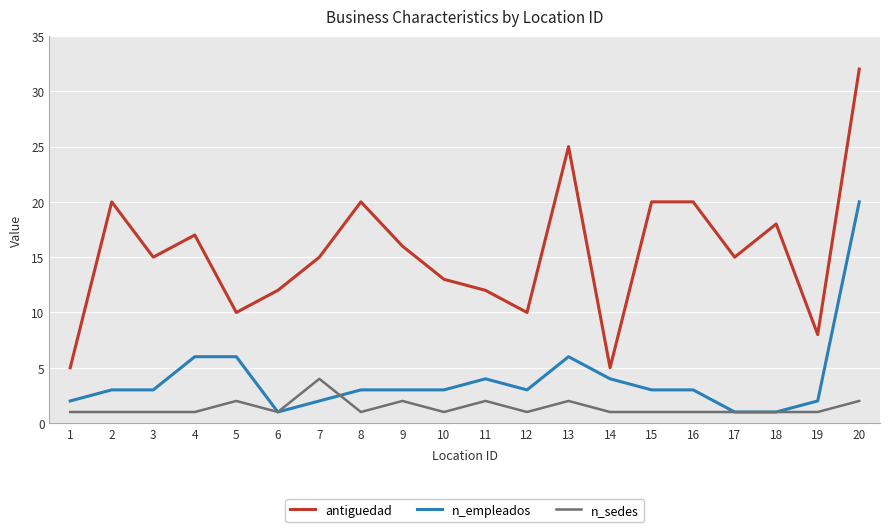

True or false: n_empleados and antiguedad cross at least once.

False